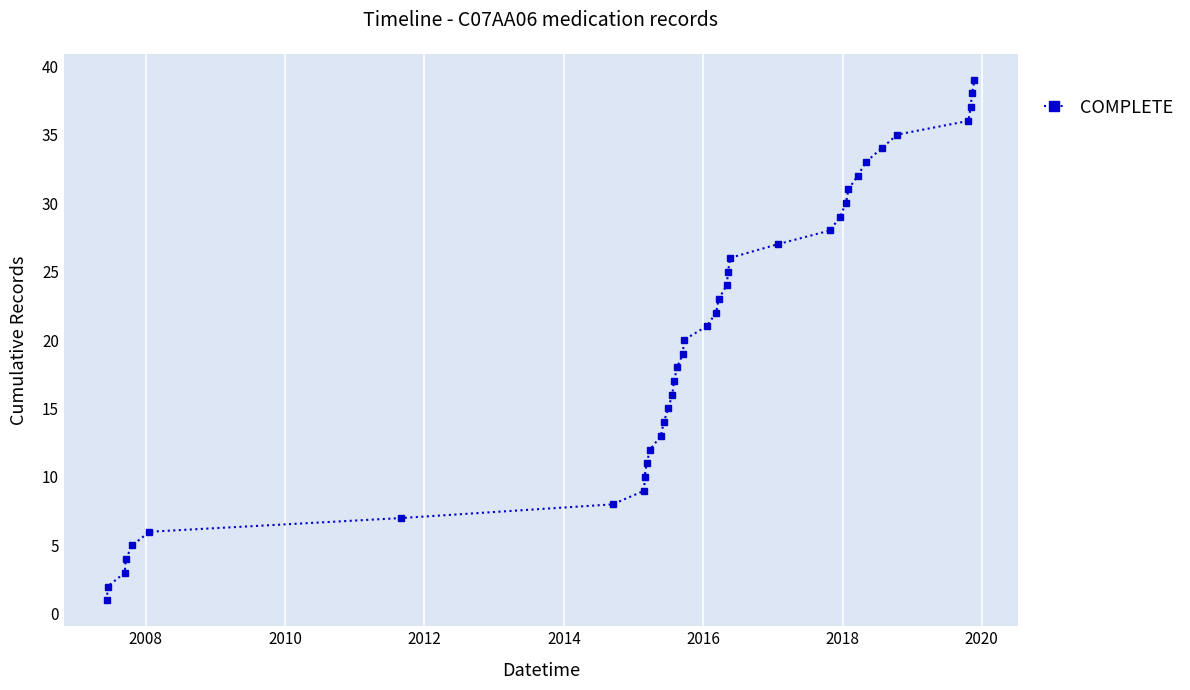

What is the maximum value shown in the chart?

39